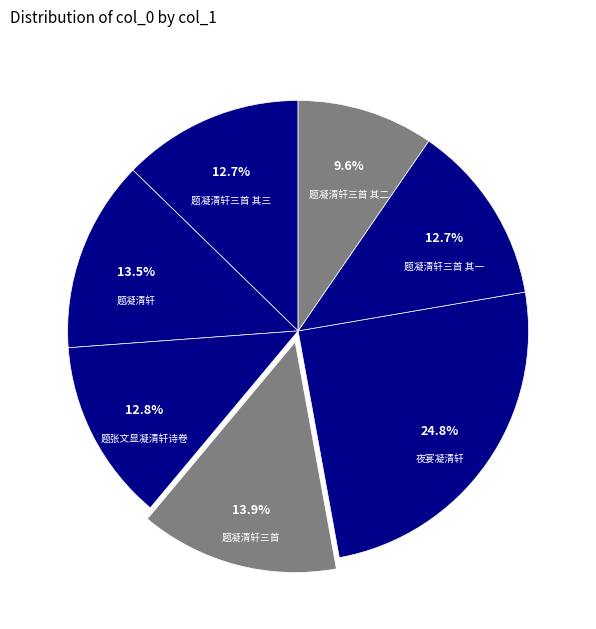

Is 题凝清轩三首 其三 the majority of the pie?

No